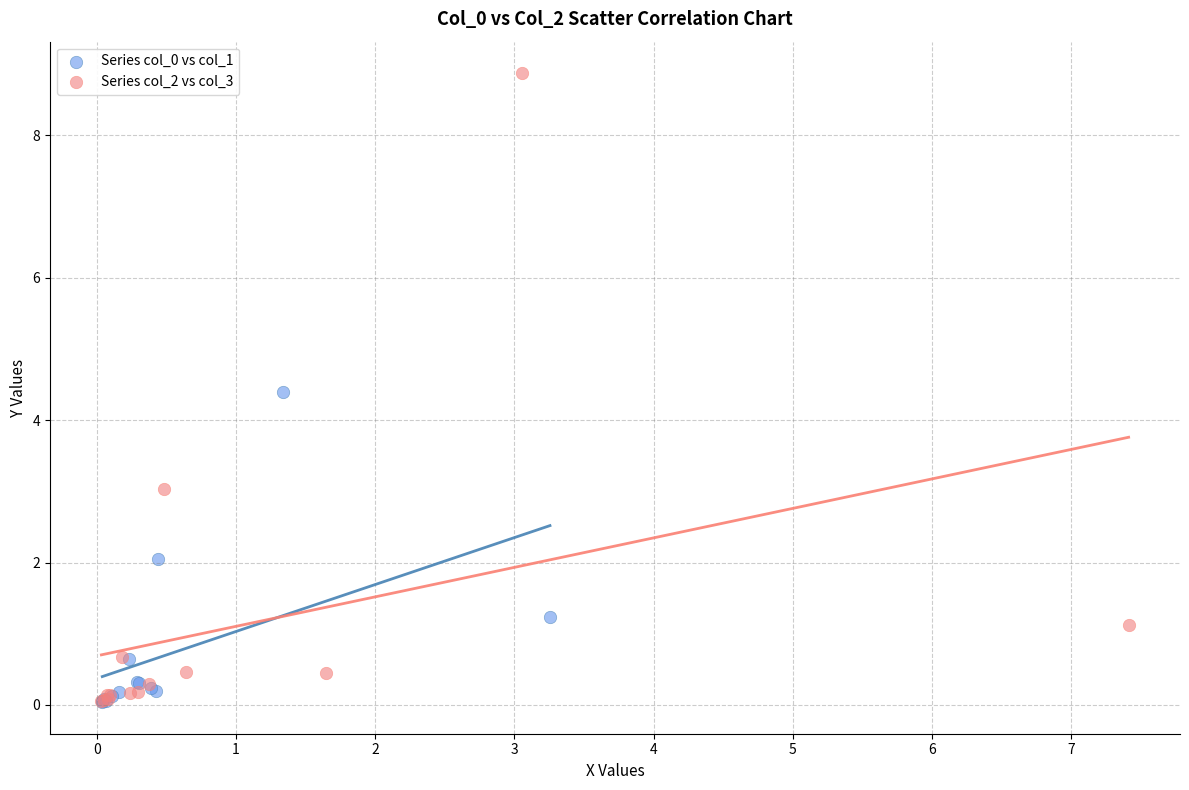

Which series has the widest spread of Y values?

Series col_2 vs col_3